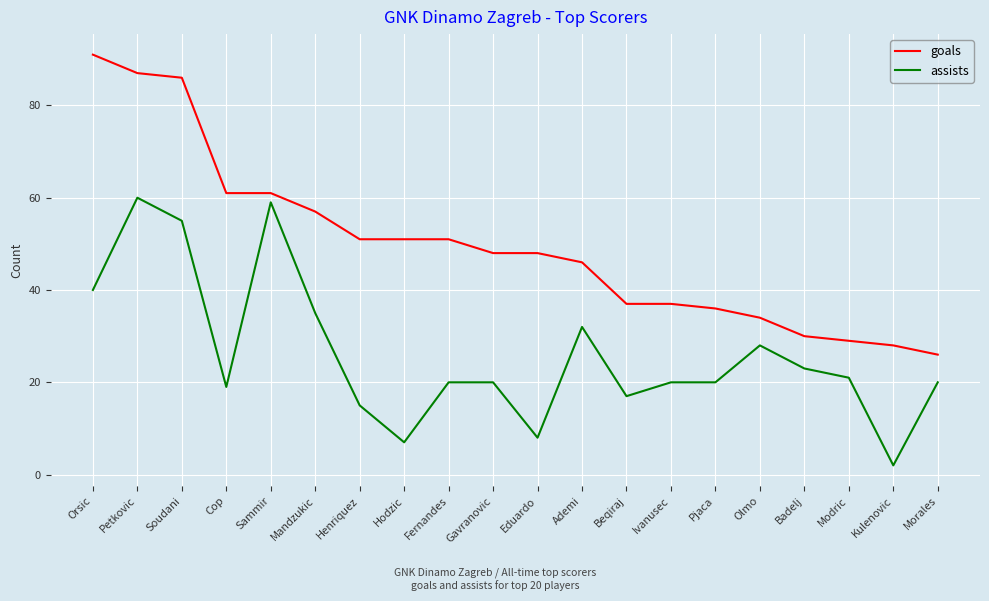

List the series in order of their overall mean, lowest first.

assists, goals